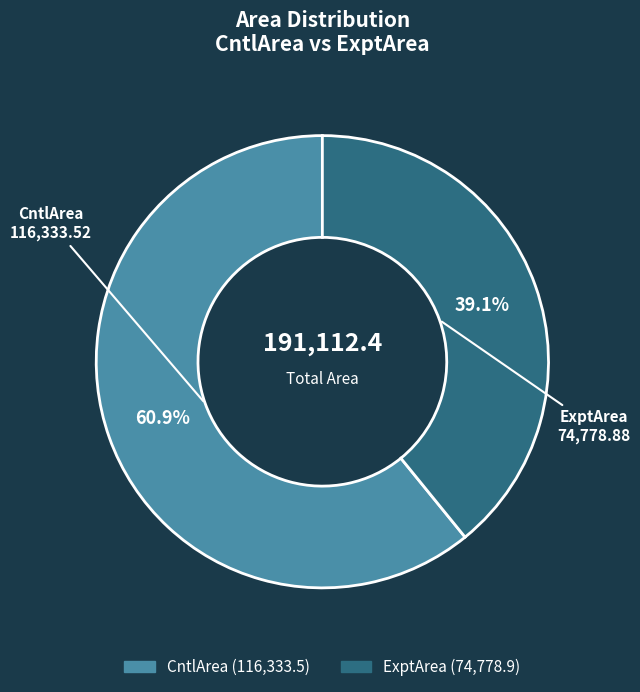

Is CntlArea the majority of the pie?

Yes